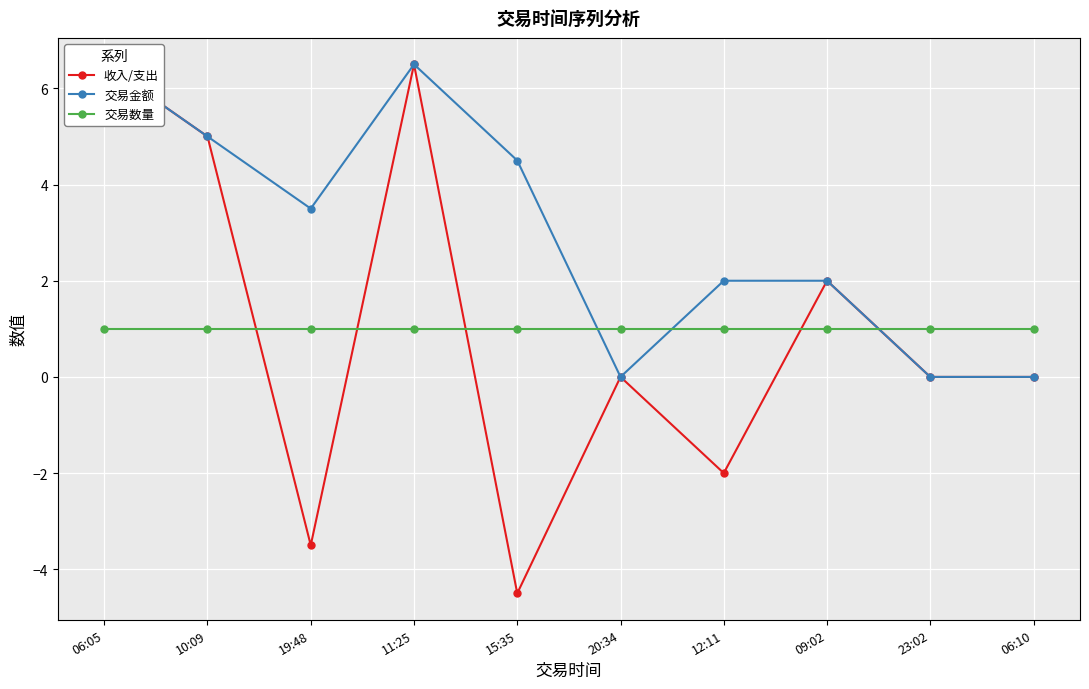

Reading left to right, extract all data points from this chart.

收入/支出: 6.5	5.0	-3.5	6.5	-4.5	0.0	-2.0	2.0	0.0	0.0
交易金额: 6.5	5.0	3.5	6.5	4.5	0.0	2.0	2.0	0.0	0.0
交易数量: 1.0	1.0	1.0	1.0	1.0	1.0	1.0	1.0	1.0	1.0